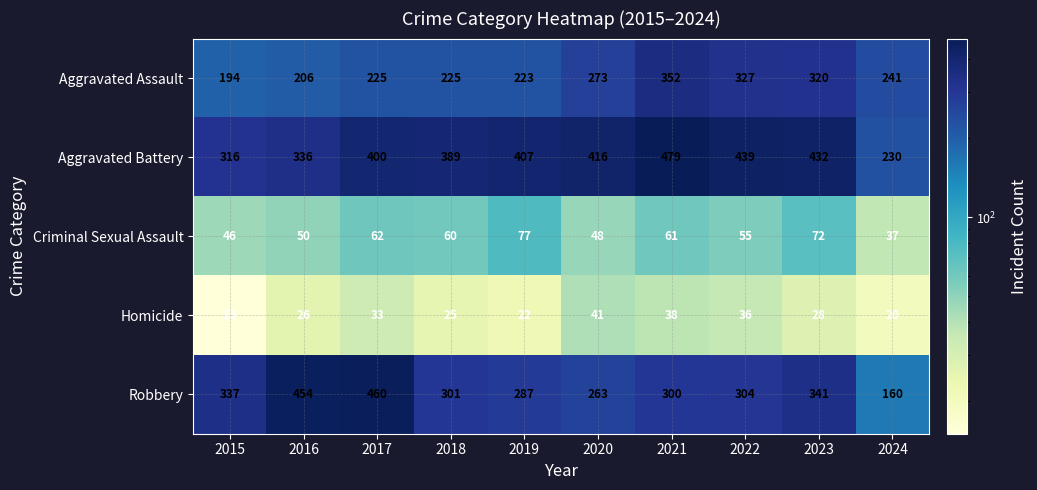

How many series are shown in this chart?

5